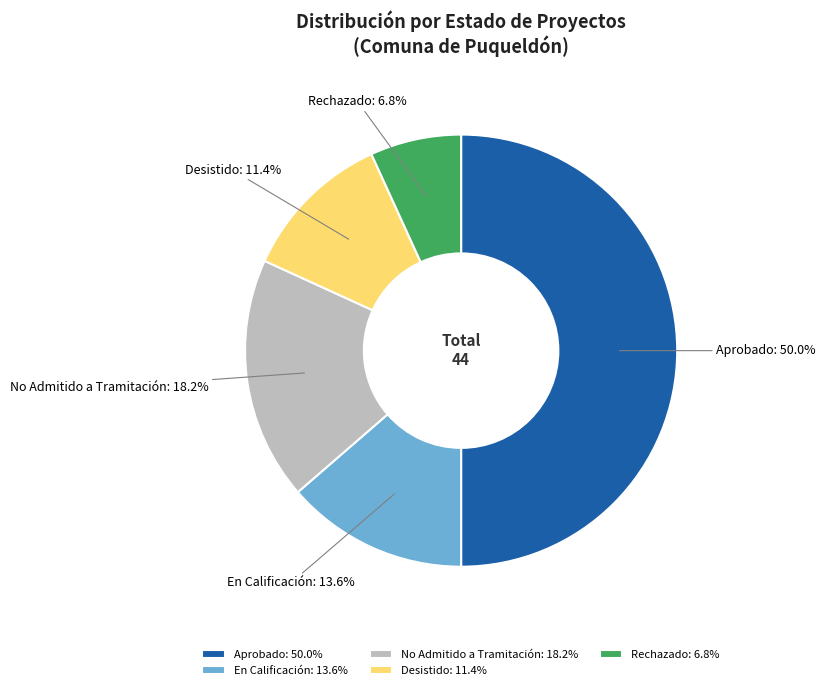

The Rechazado slice represents 1% of the pie. True or false?

False